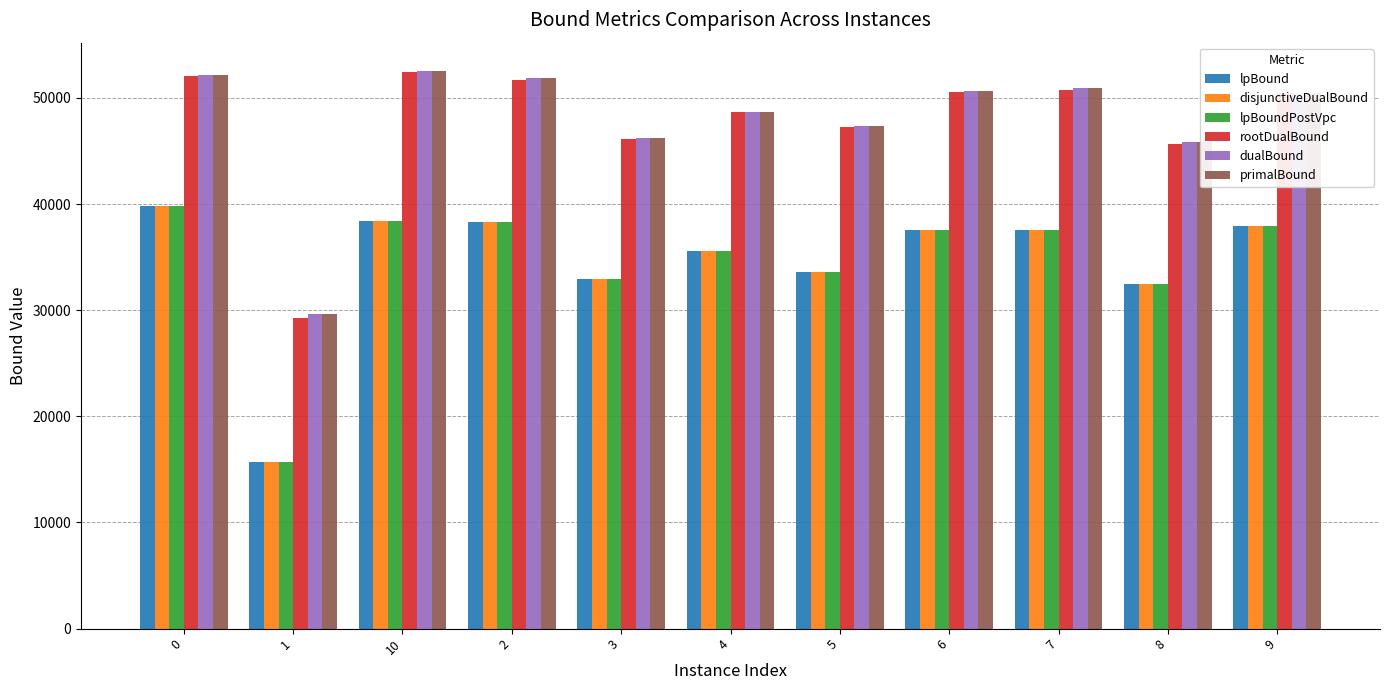

What is the maximum value shown in the chart?

52572.0